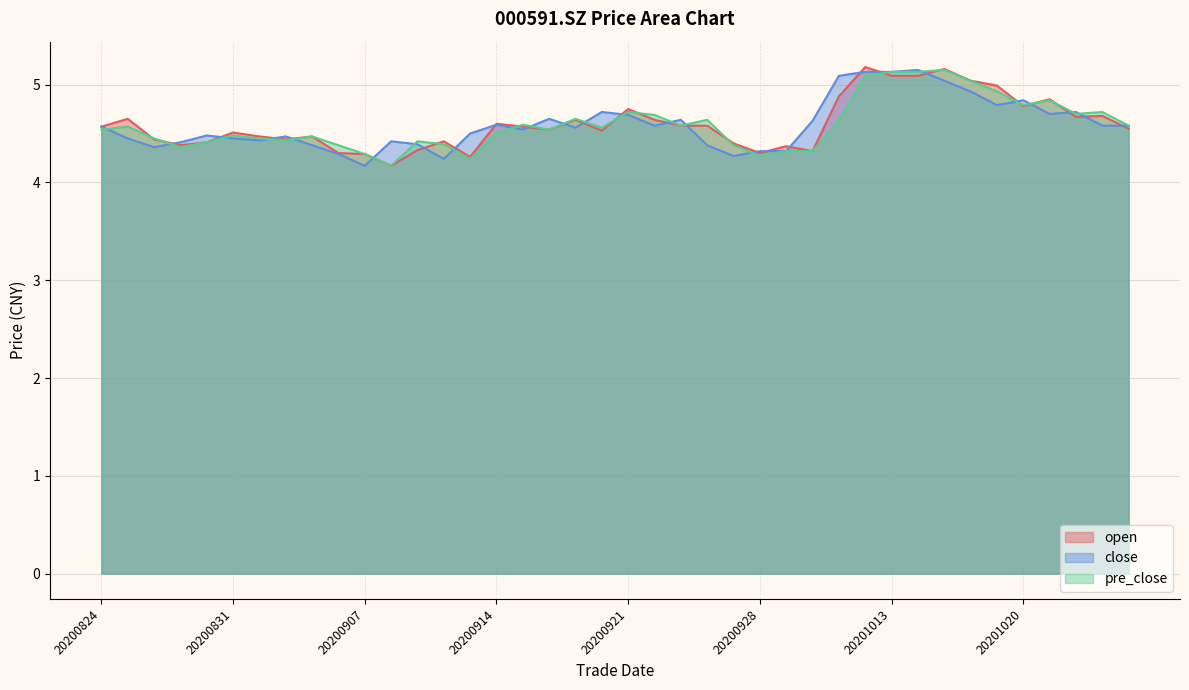

At which category does open reach its first local valley?

20200827